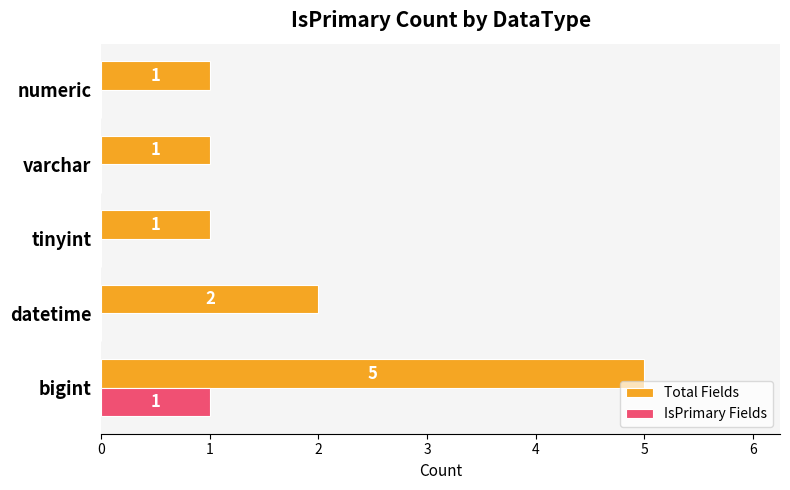

What are all the series names shown in the legend?

Total Fields, IsPrimary Fields